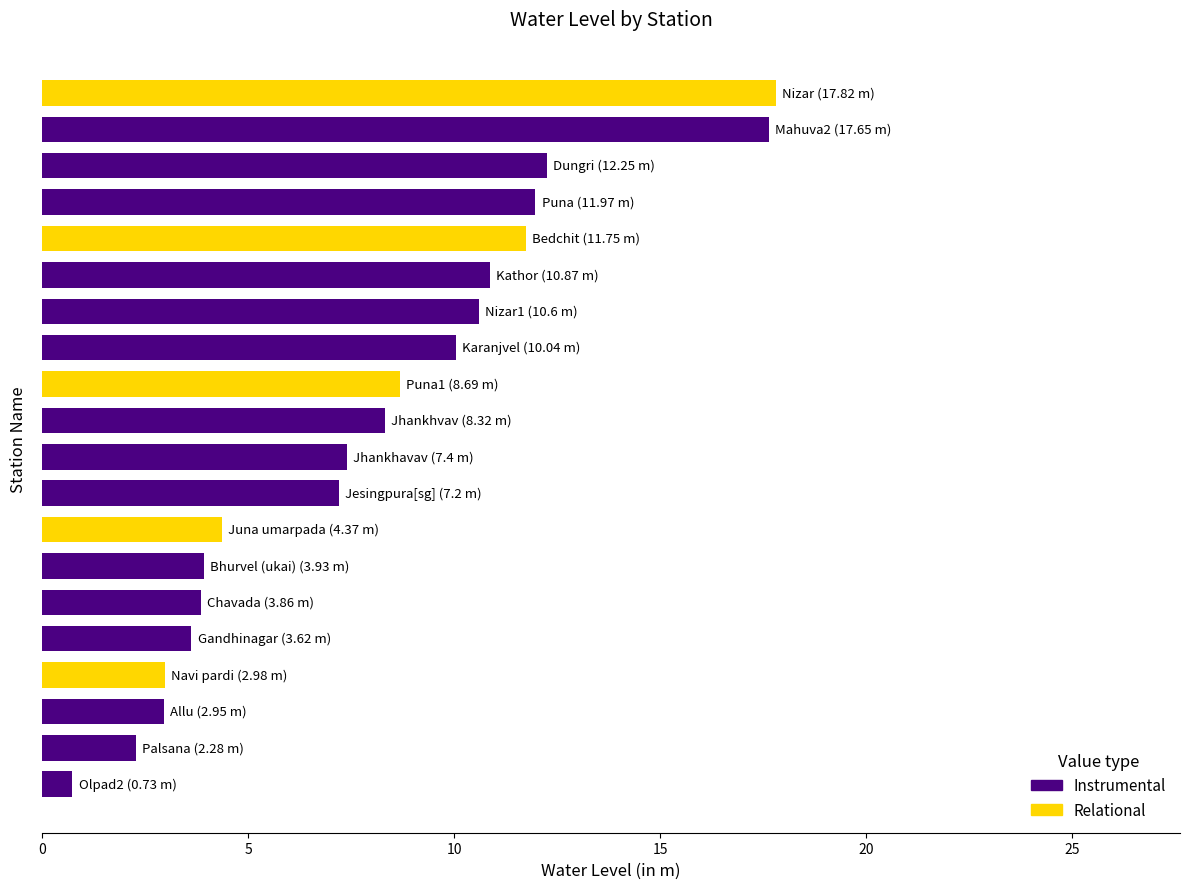

Does the chart contain stacked bars?

No